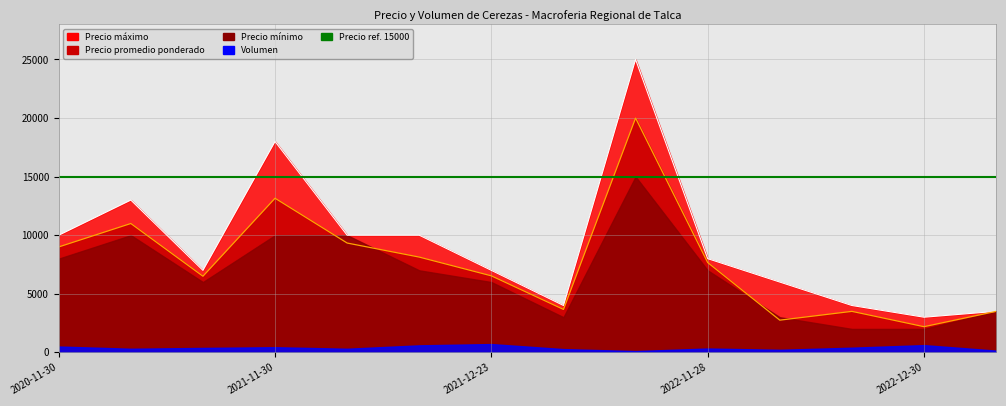

True or false: Precio maximo and Precio promedio ponderado cross at least once.

False